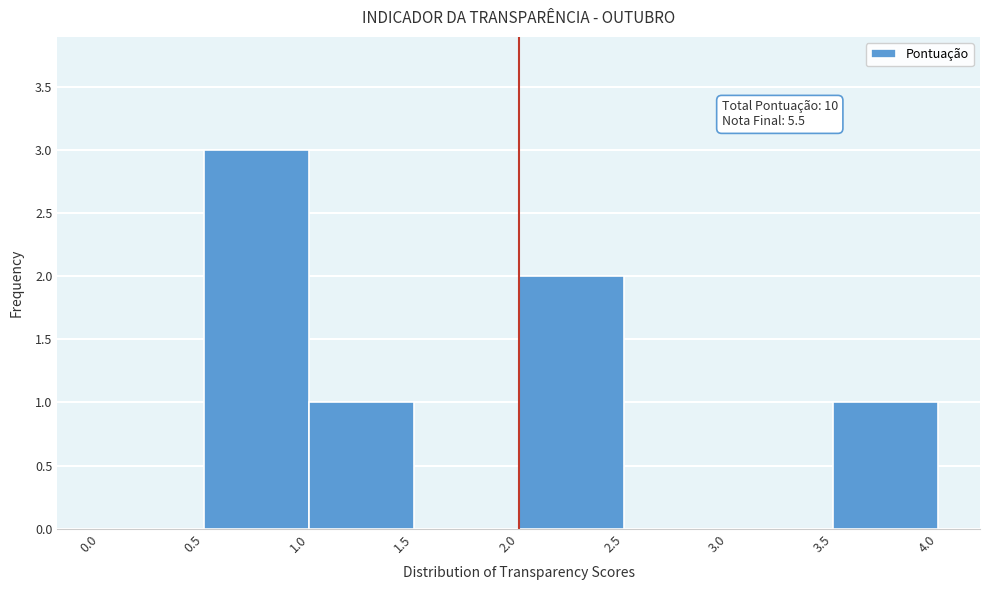

Over which range of the x-axis is the bar tallest?

0.5 to 1.0